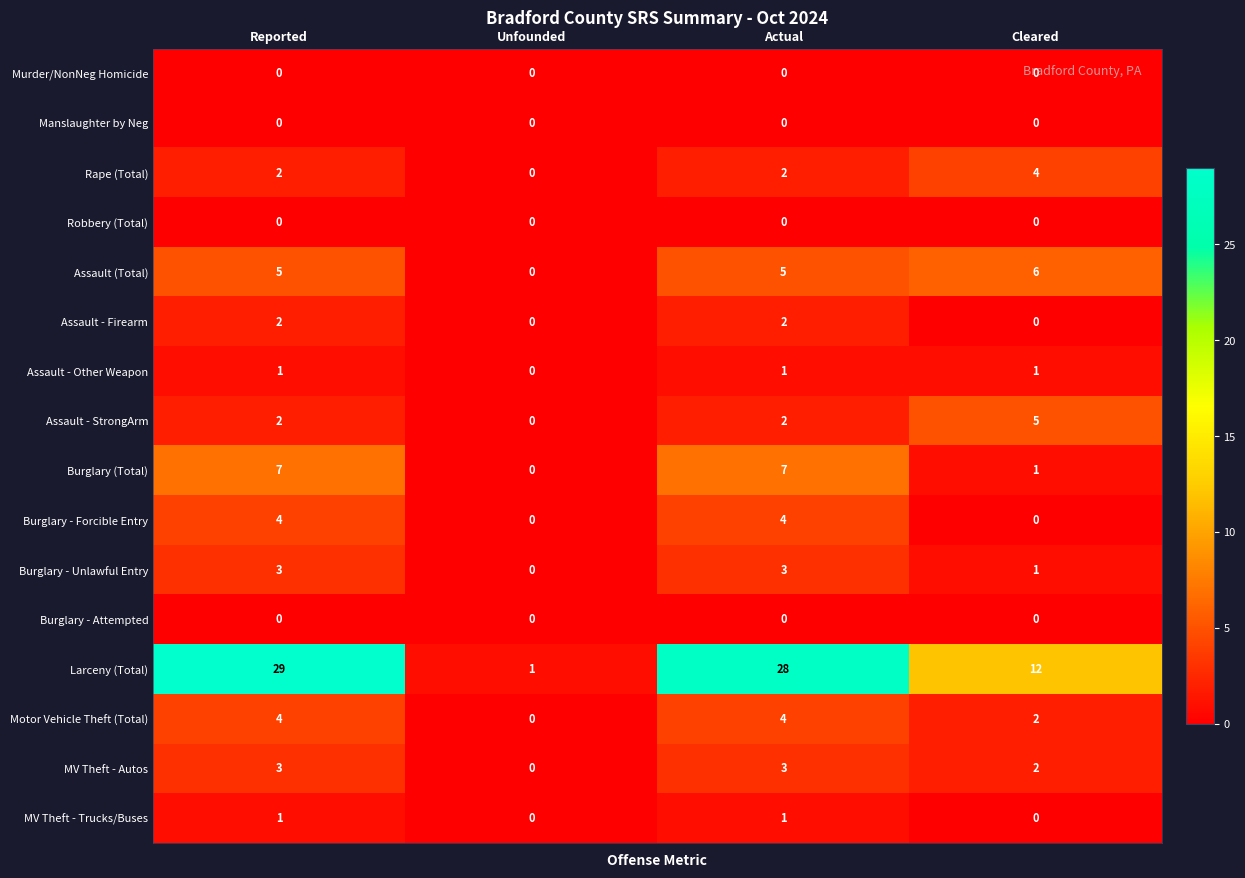

Which series has the largest range (max minus min)?

Larceny (Total)